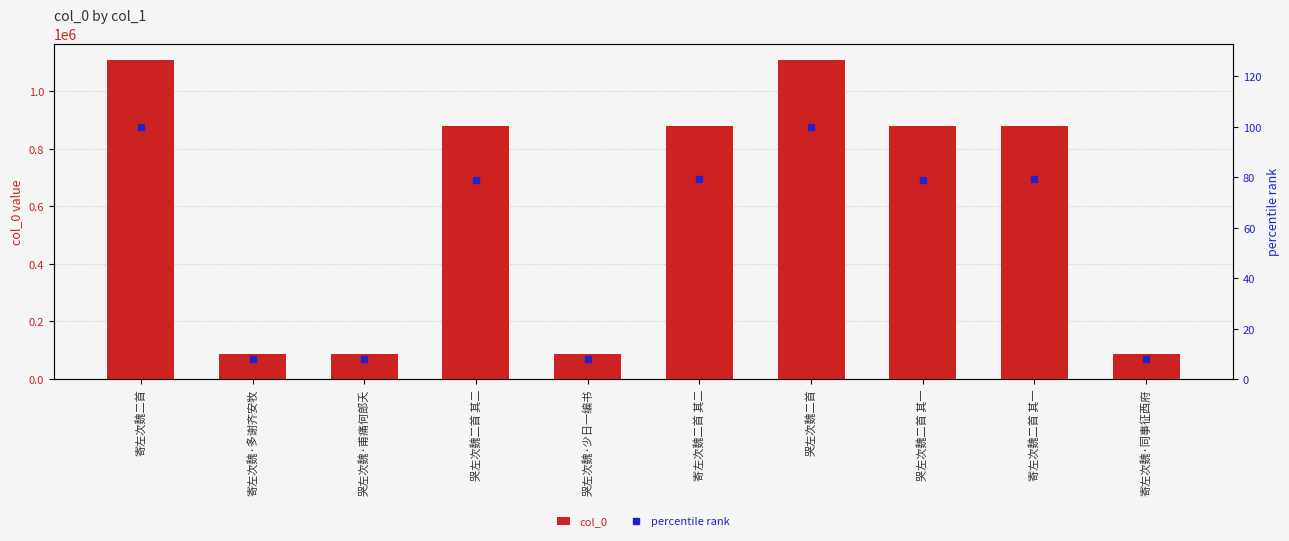

What is the difference between the second highest and minimum values in the percentile rank series?

92.0